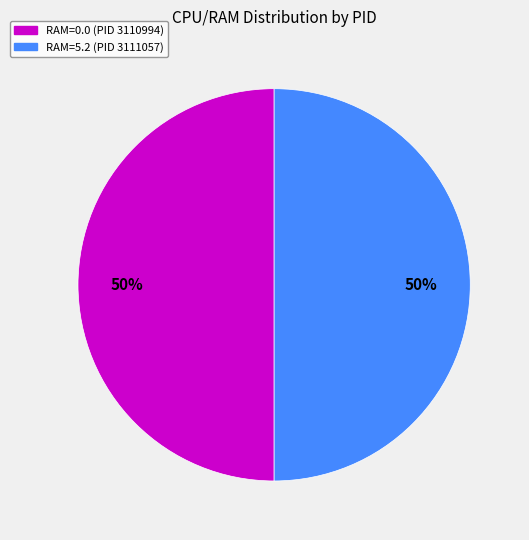

To the nearest percent, what is the average slice percentage?

50%